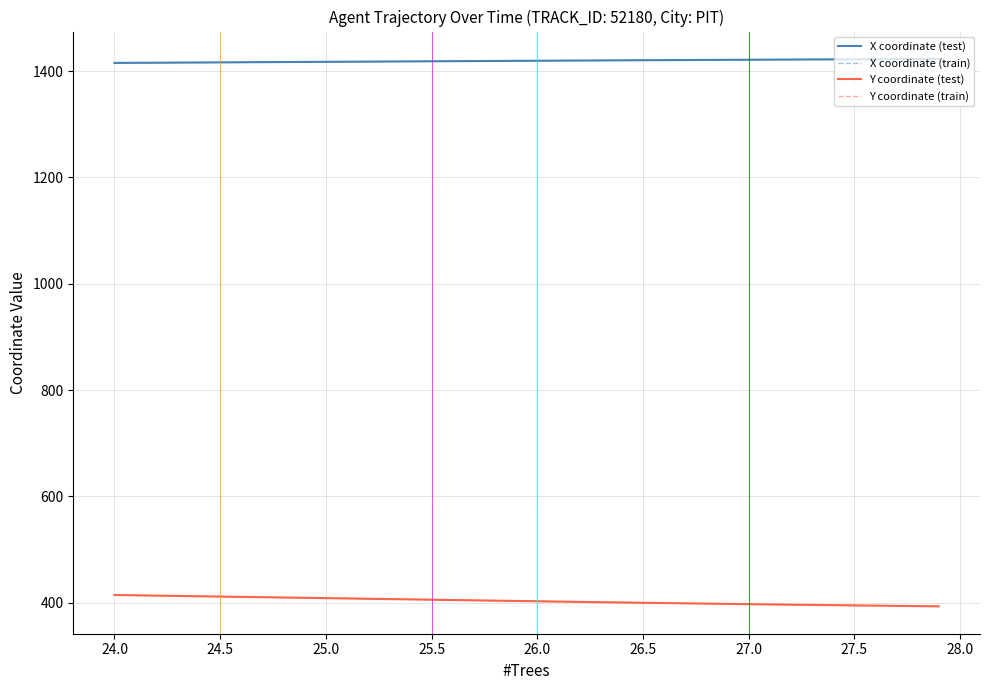

Is this an area chart (filled region under the line)?

No